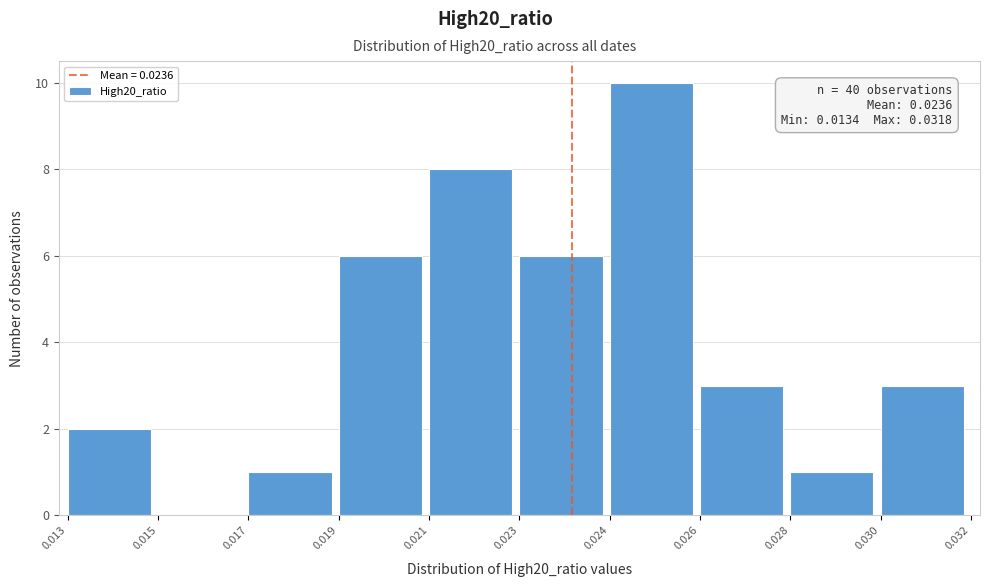

Reading left to right, extract all data points from this chart.

0.013=2	0.015=0	0.017=1	0.019=6	0.021=8	0.023=6	0.024=10	0.026=3	0.028=1	0.030=3